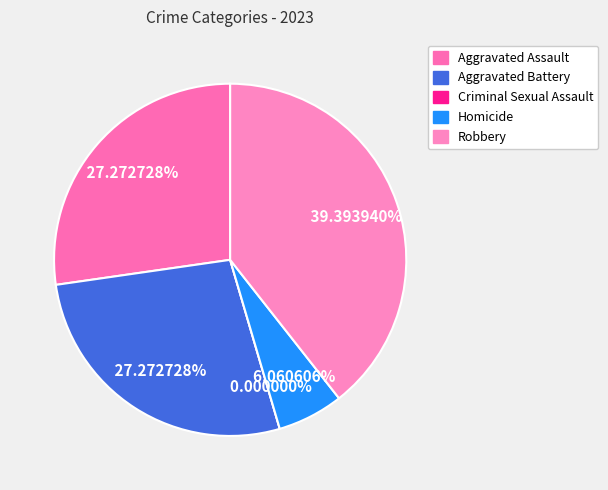

Combined, do Homicide and Aggravated Assault account for over 50%?

No